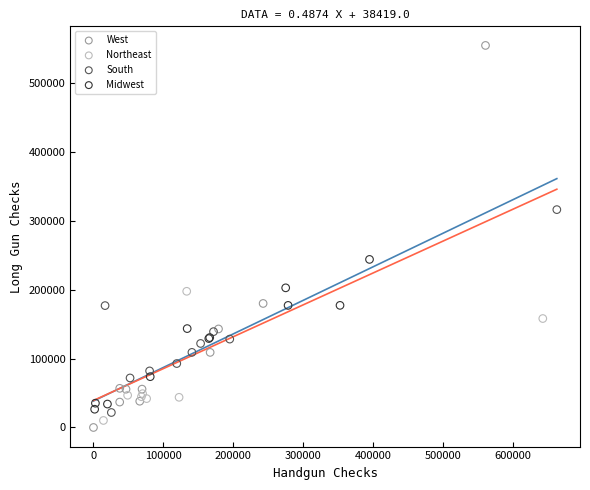

Which series contains the highest Y value?

West